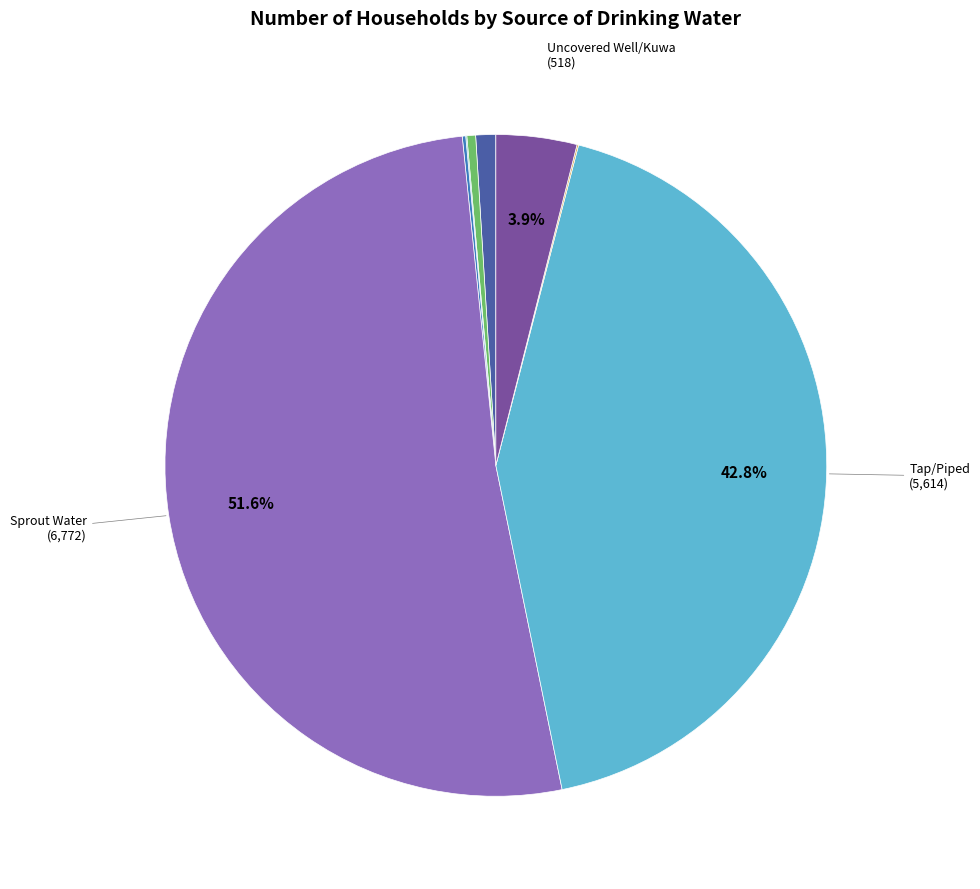

Does any single category account for the majority?

Yes